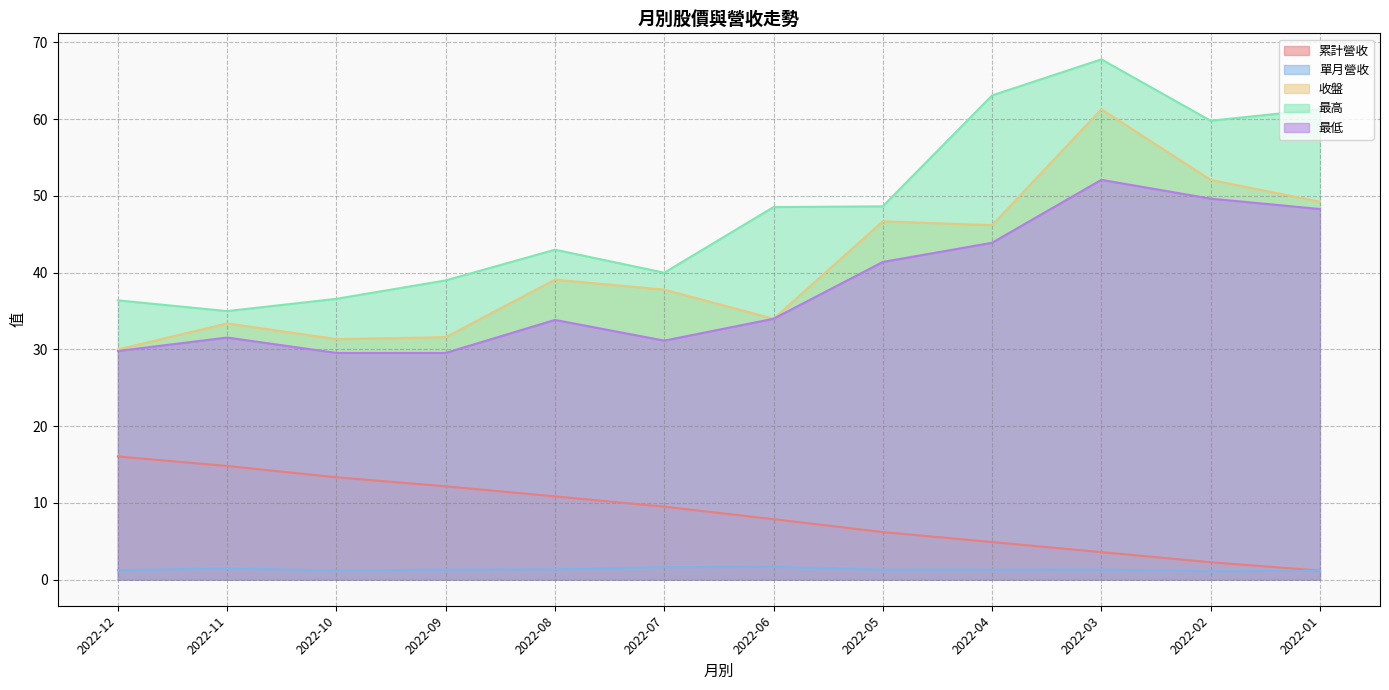

What is the difference between the maximum and second lowest values in the 最高 series?

31.4